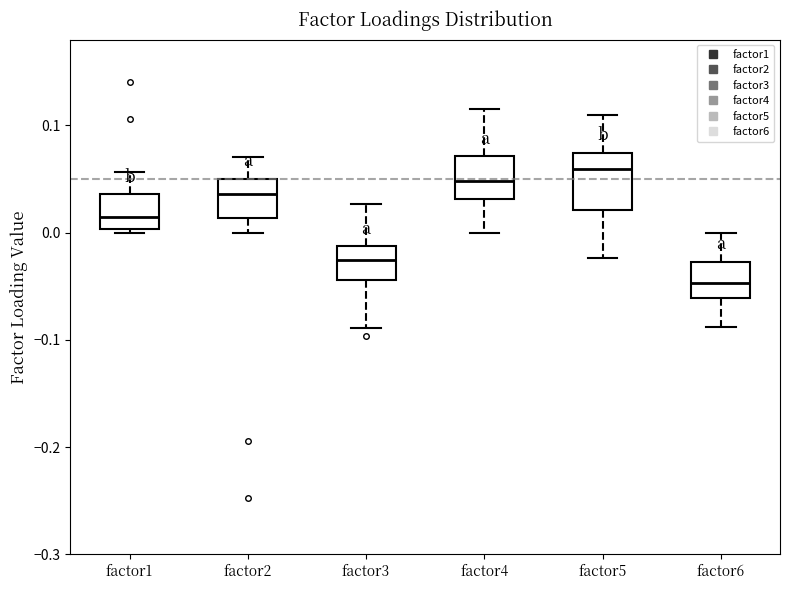

Comparing the boxes themselves (not the whiskers), which one is the tallest?

factor5